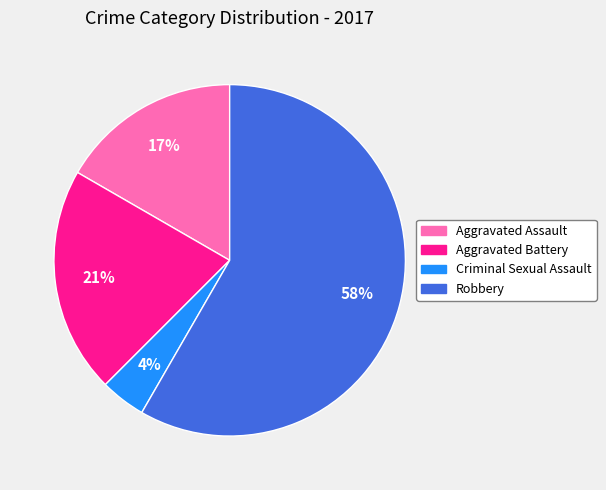

Is it true that Robbery is 58% of the pie?

True